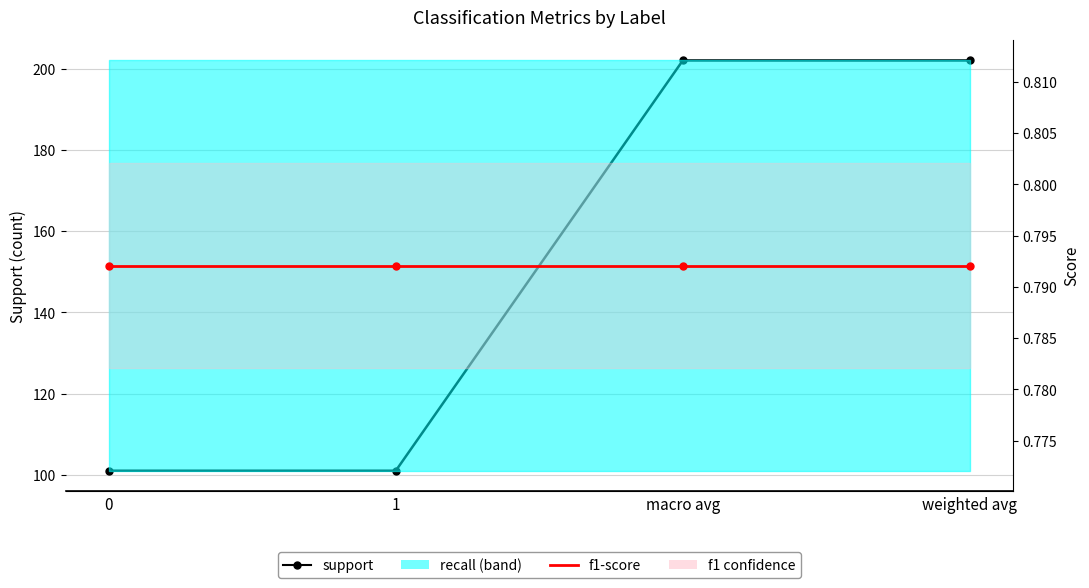

Rank the categories by support value from lowest to highest.

0, 1, macro avg, weighted avg